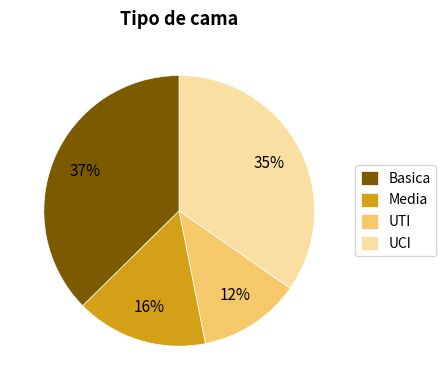

Combined, do UTI and UCI account for over 50%?

No